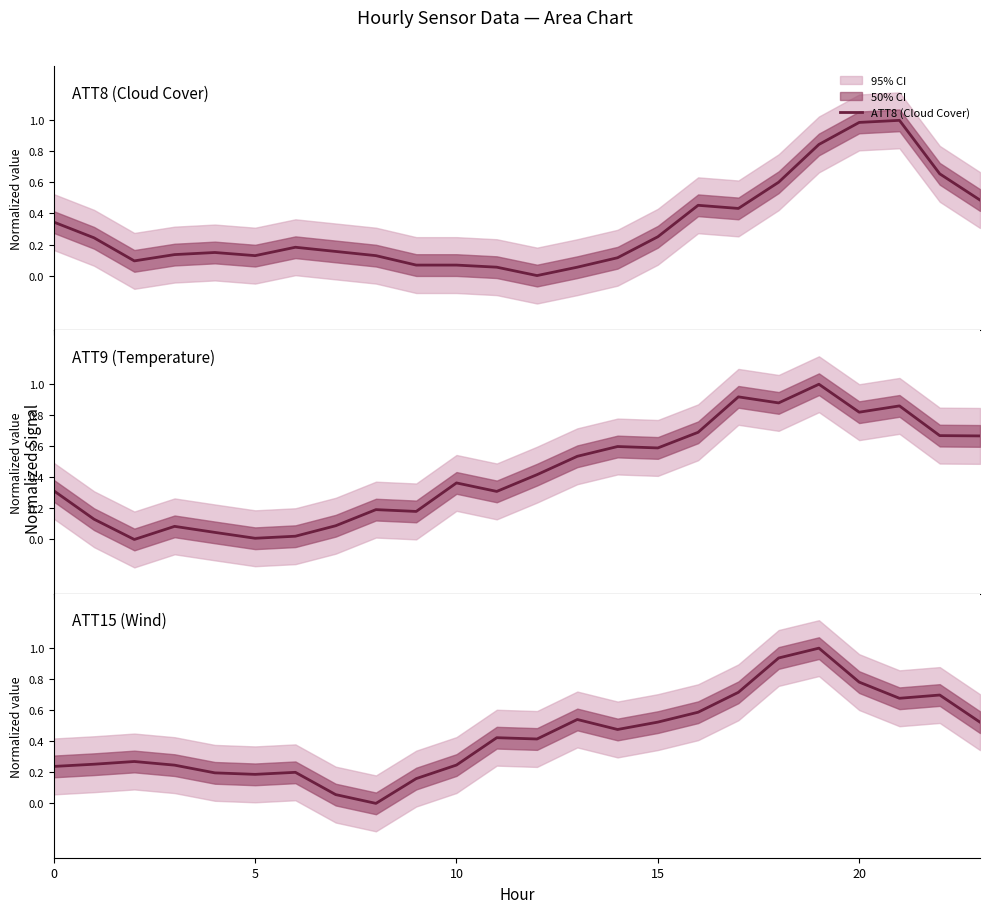

True or false: ATT8 (Cloud Cover) and ATT9 (Temperature) intersect in this chart.

True